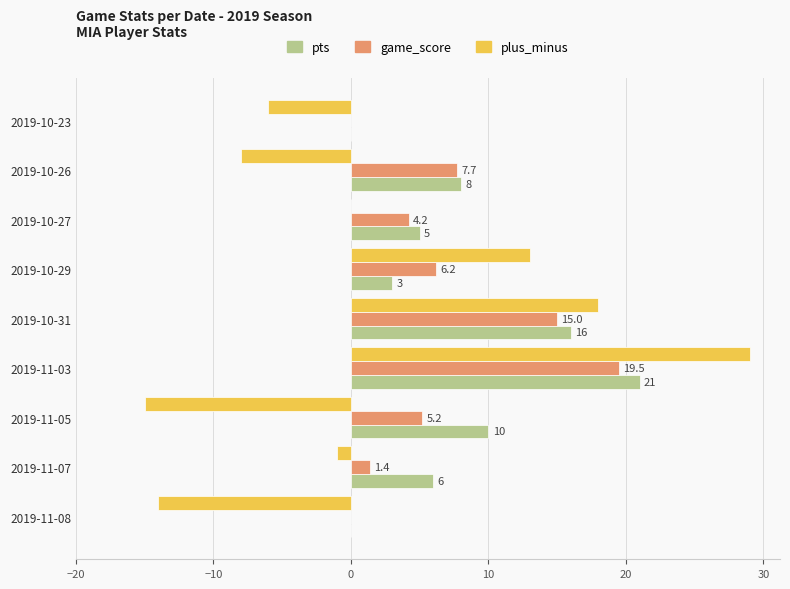

How many positive values does the pts series have?

7